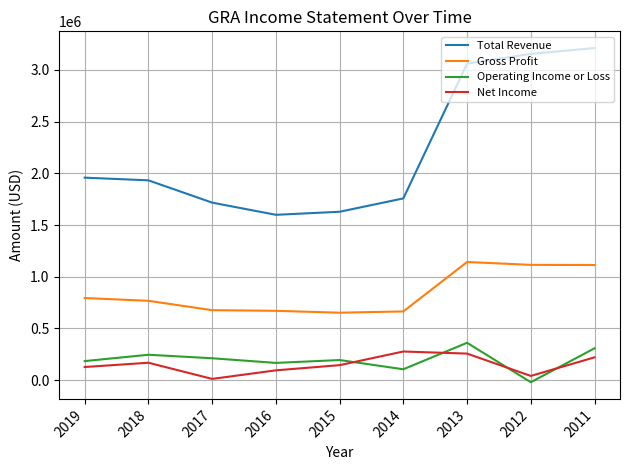

What is the sum of the Gross Profit values at 2012 and 2018?

1881100